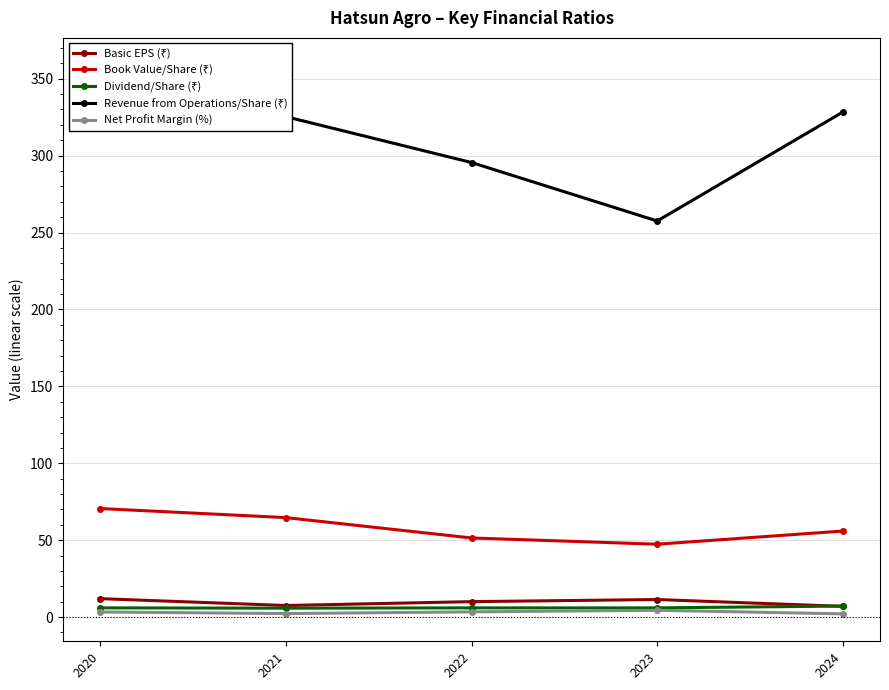

How many lines are shown in the chart?

5